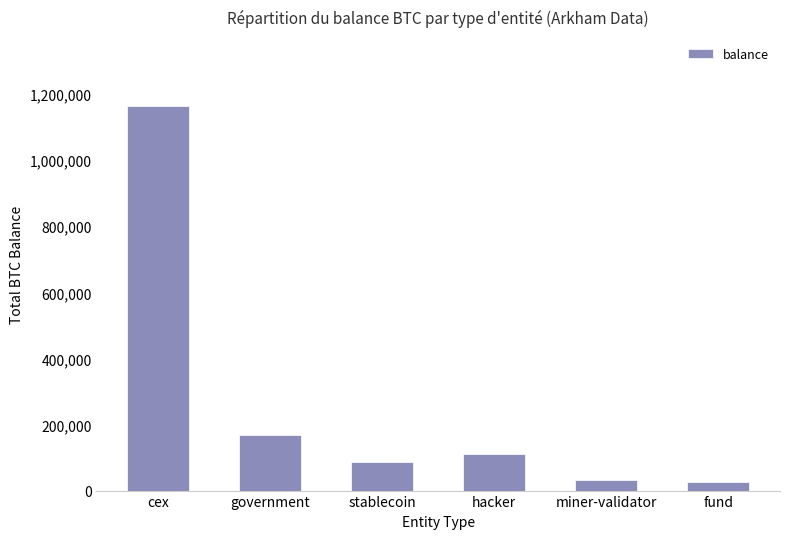

What is the label of the 1st bar from the left?

cex